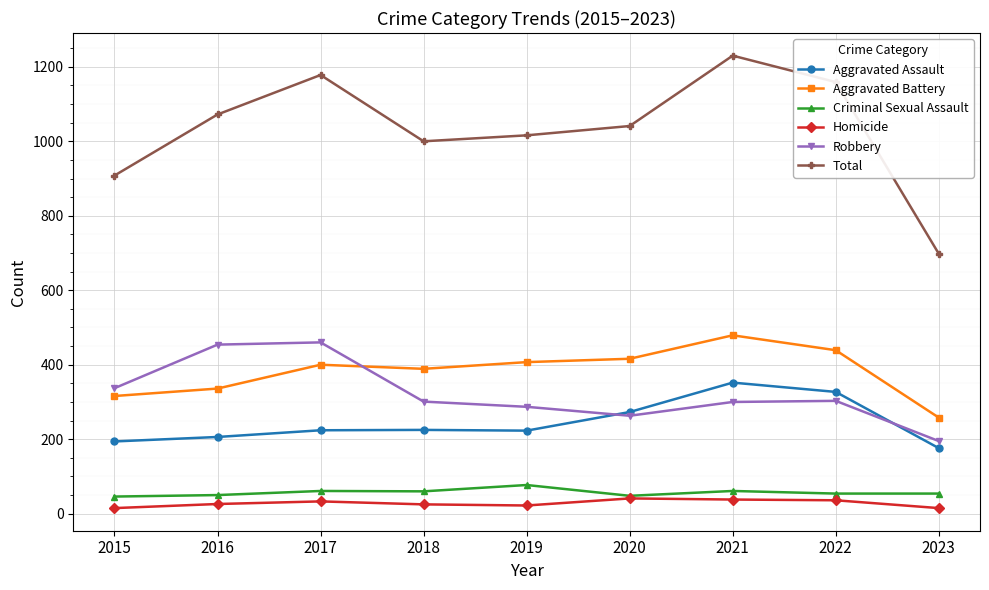

True or false: Homicide has more than 1 points higher than both neighbors.

True